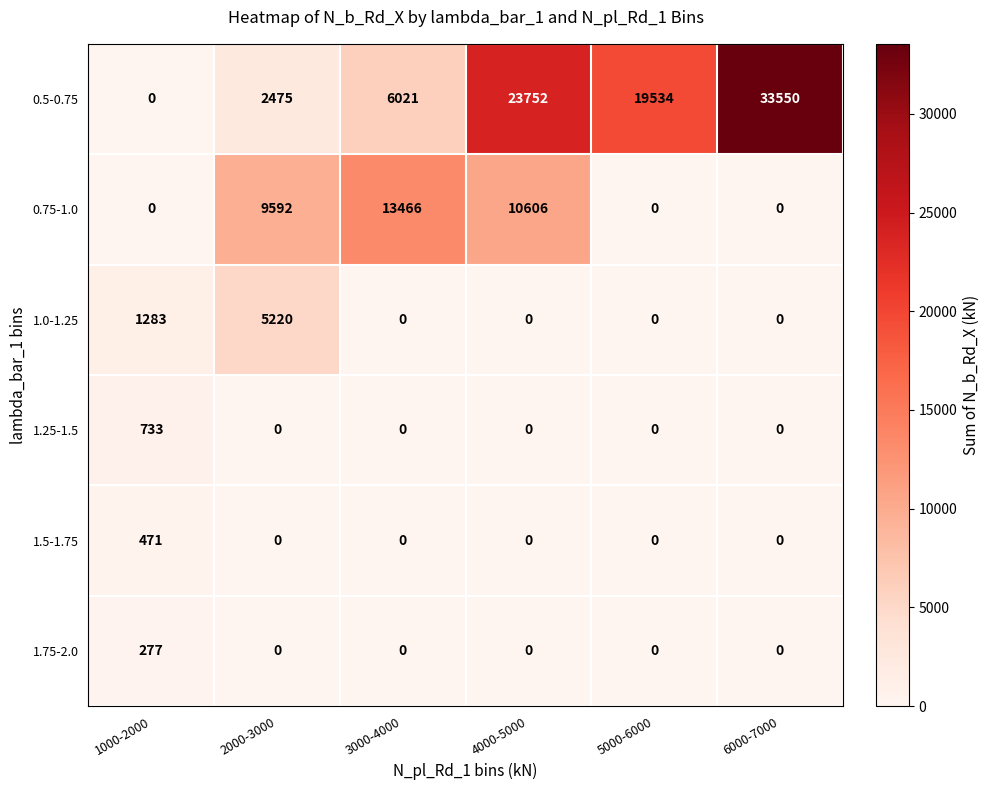

What is the sum of all 1.25-1.5 values?

733